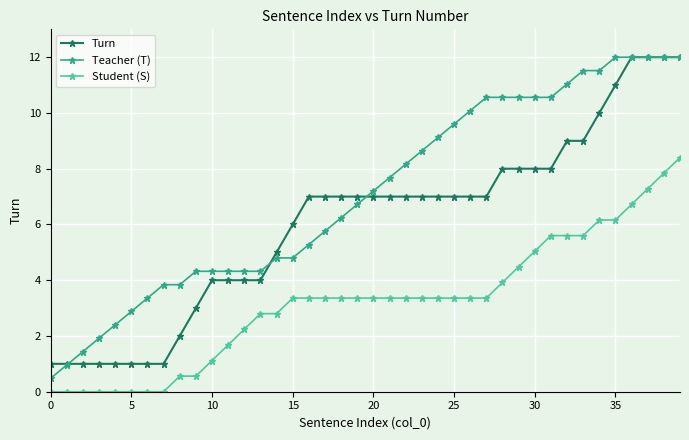

What is the greatest value displayed?

12.0